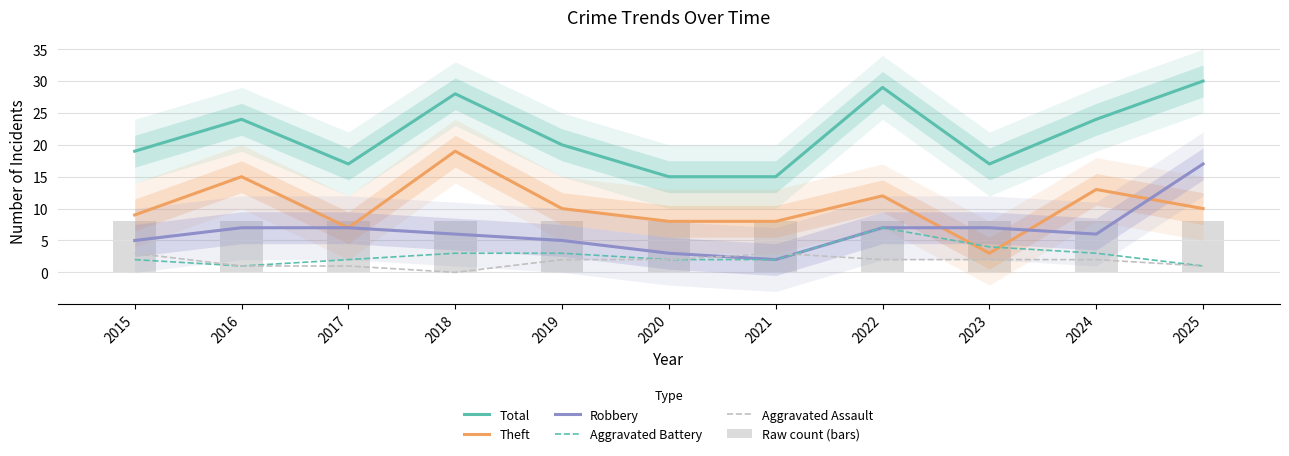

Reading right to left, extract all data points from this chart.

Total: 2025=30	2024=24	2023=17	2022=29	2021=15	2020=15	2019=20	2018=28	2017=17	2016=24	2015=19
Theft: 2025=10	2024=13	2023=3	2022=12	2021=8	2020=8	2019=10	2018=19	2017=7	2016=15	2015=9
Robbery: 2025=17	2024=6	2023=7	2022=7	2021=2	2020=3	2019=5	2018=6	2017=7	2016=7	2015=5
Aggravated Battery: 2025=1	2024=3	2023=4	2022=7	2021=2	2020=2	2019=3	2018=3	2017=2	2016=1	2015=2
Aggravated Assault: 2025=1	2024=2	2023=2	2022=2	2021=3	2020=2	2019=2	2018=0	2017=1	2016=1	2015=3
Raw count (bars): 2025=8	2024=8	2023=8	2022=8	2021=8	2020=8	2019=8	2018=8	2017=8	2016=8	2015=8